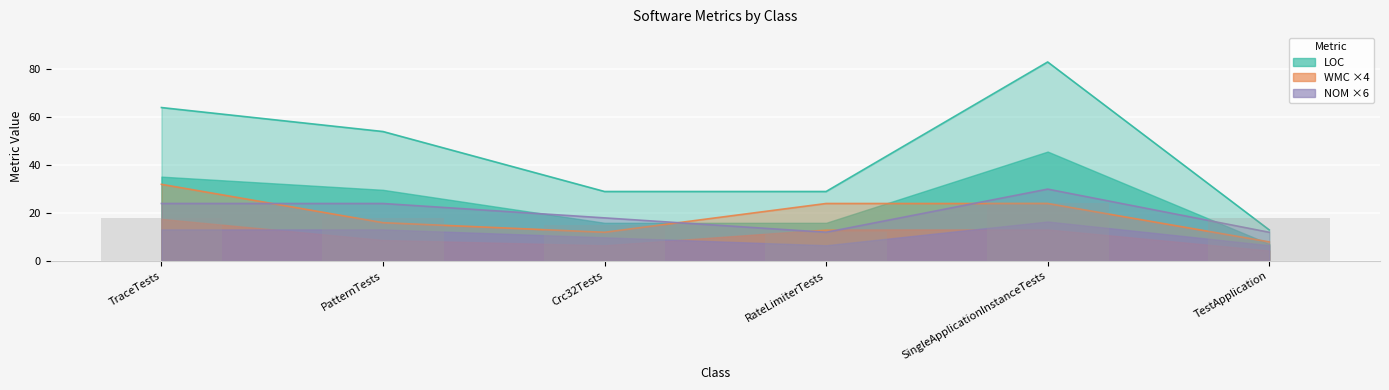

What is the label of the 4th bar from the left?

RateLimiterTests